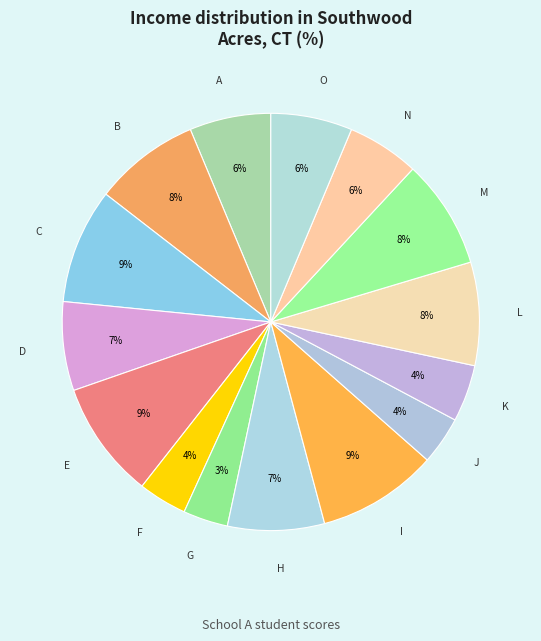

Does any single category account for the majority?

No